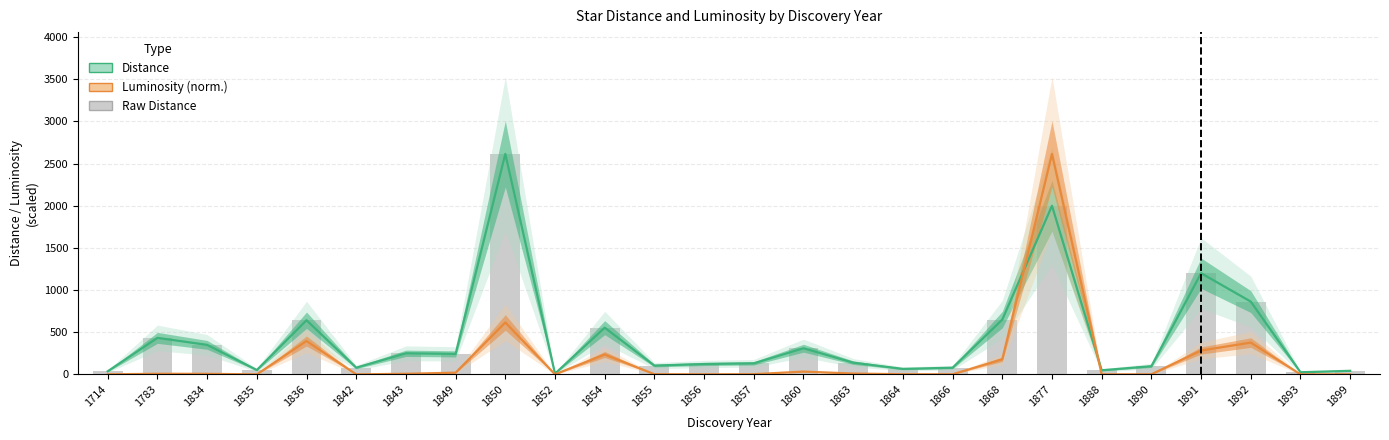

What is the difference between the maximum and minimum values in the Distance (pc) series?

2606.4